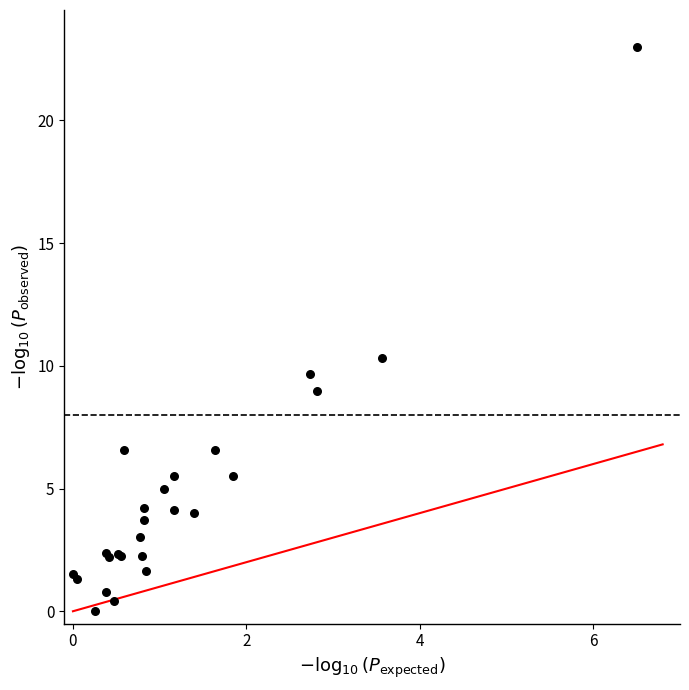

What Y value in the scatter plot is closest to 11?

10.3